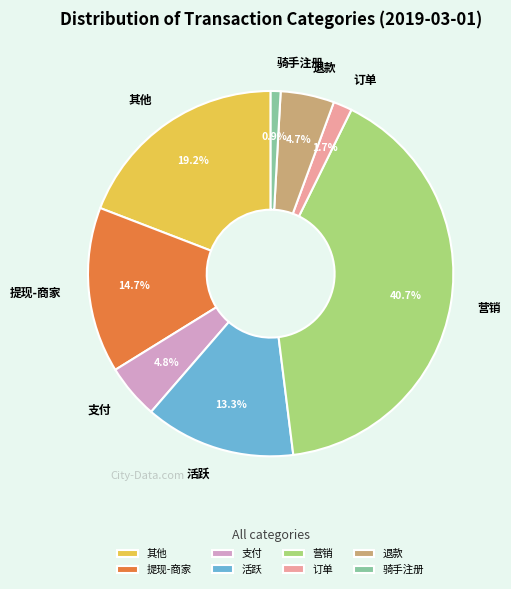

How many slices are in this pie chart?

8